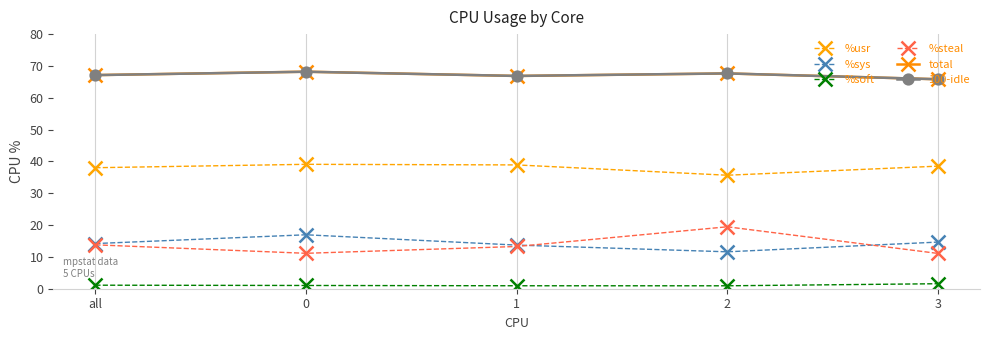

True or false: total has a value of 101.5 at 3.

False